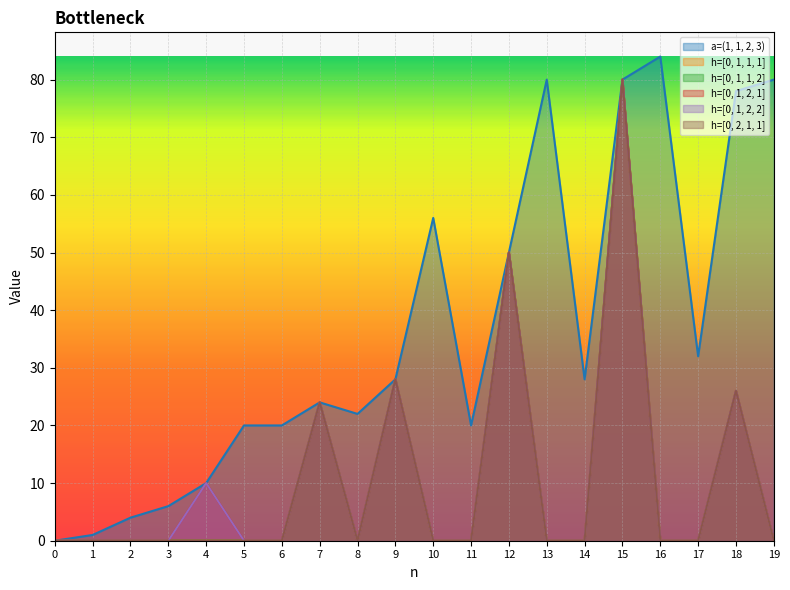

List the labels in order of a=(1, 1, 2, 3) value, smallest first.

0, 1, 2, 3, 4, 5, 6, 11, 8, 7, 9, 14, 17, 12, 10, 18, 13, 15, 19, 16